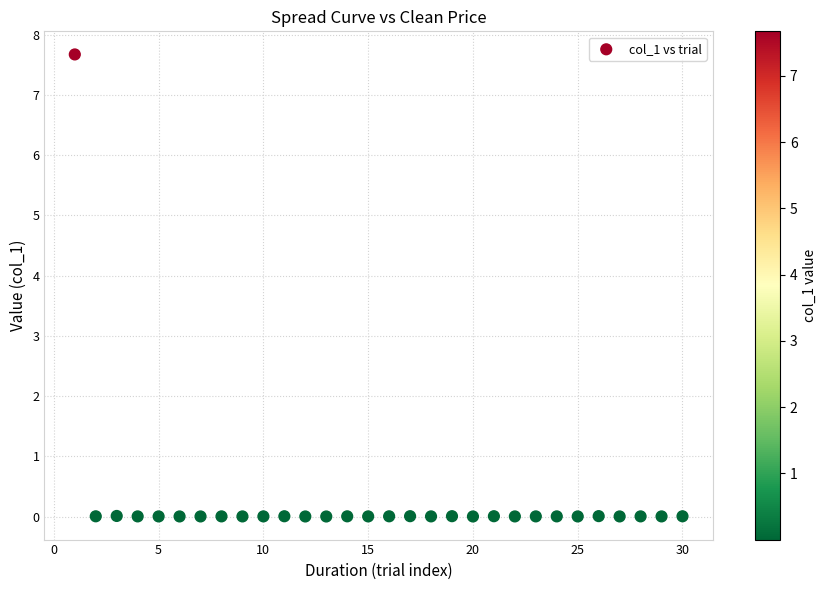

What is the range of X values (max minus min)?

29.0